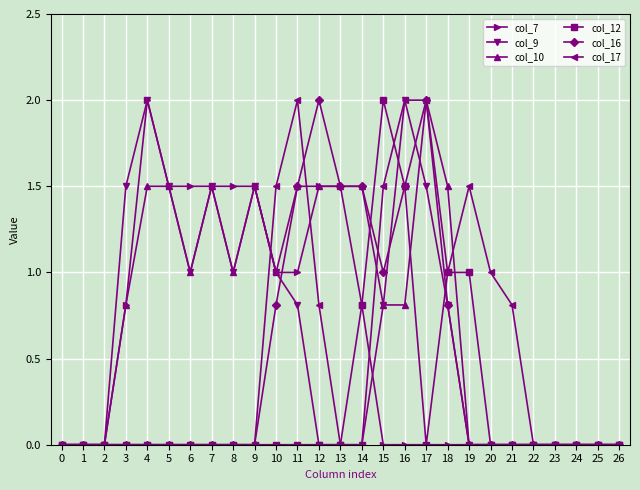

What is the value of the col_16 point at the 12th from the left?

1.5